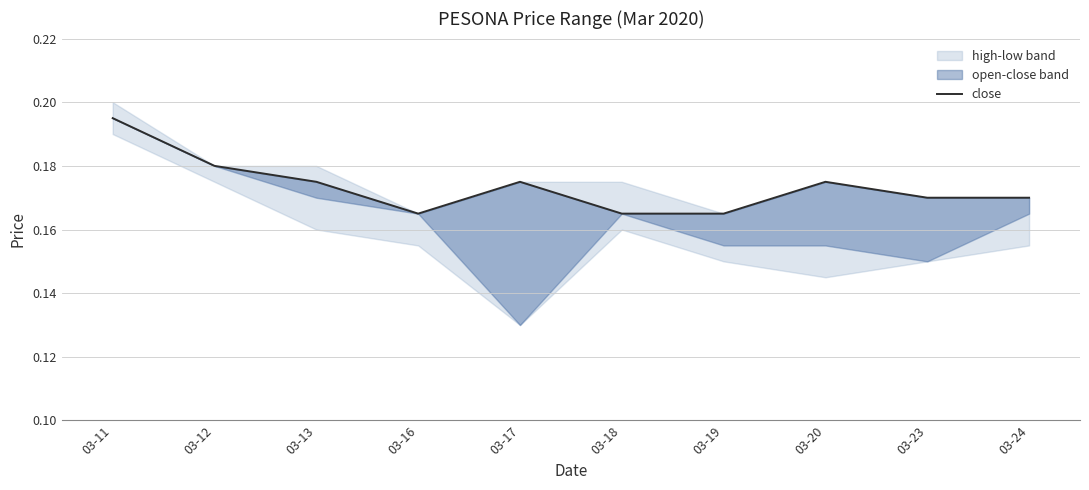

What is the value of the 1st point from the left?

0.2